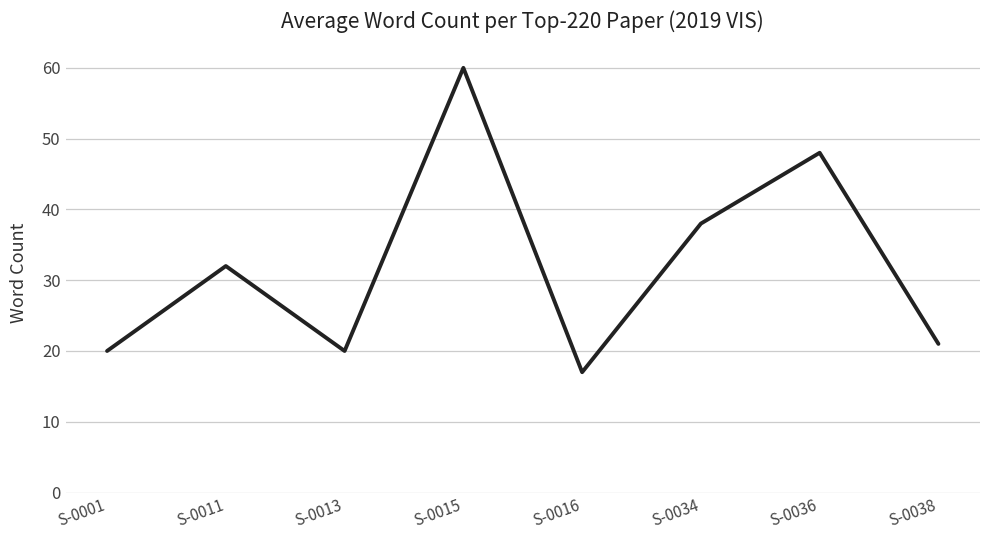

Where is the first local maximum?

S-0011